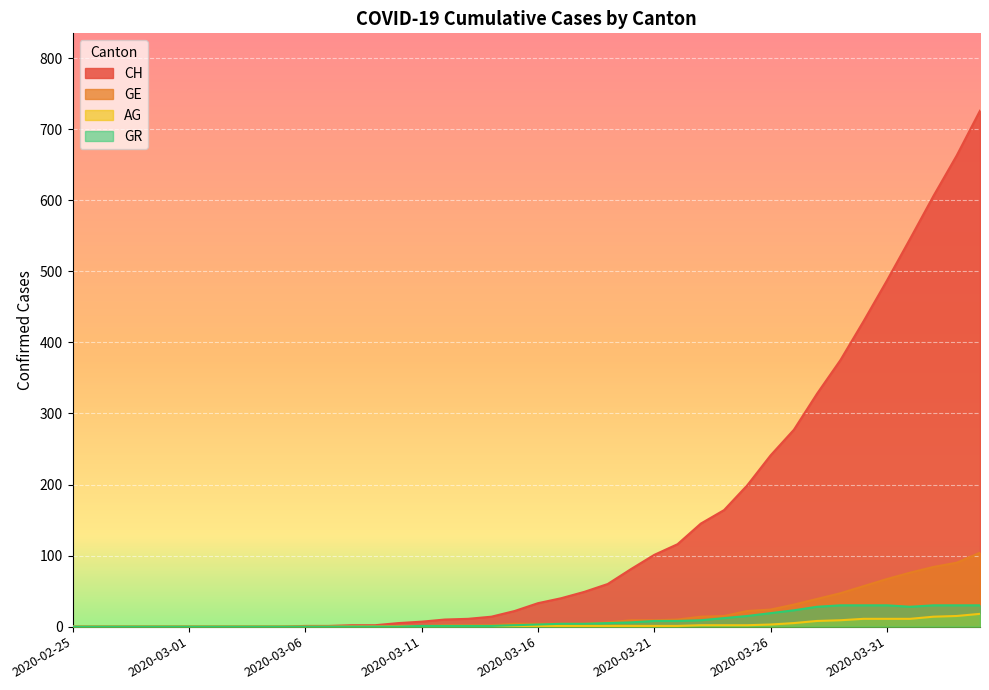

How many lines are shown in the chart?

4